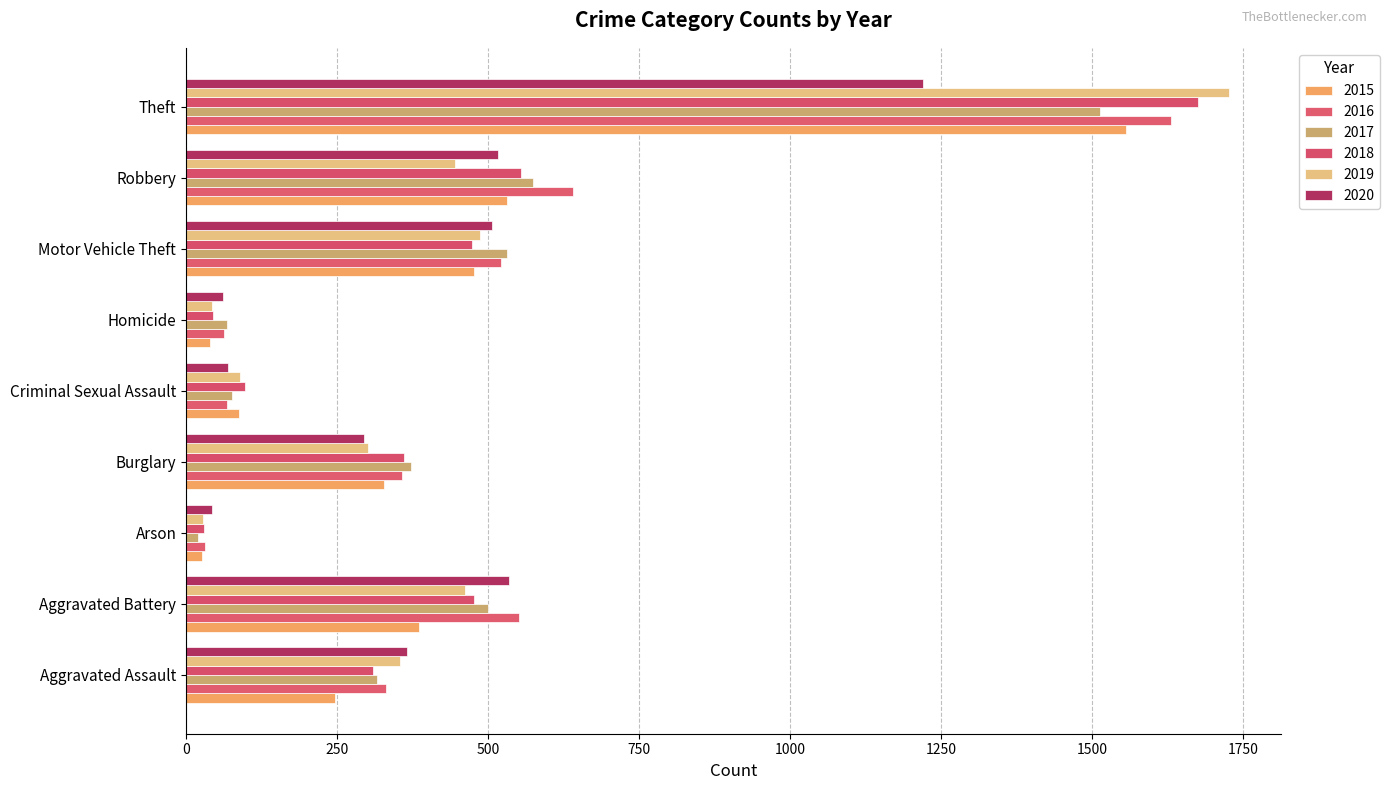

How many distinct data groups are displayed?

6